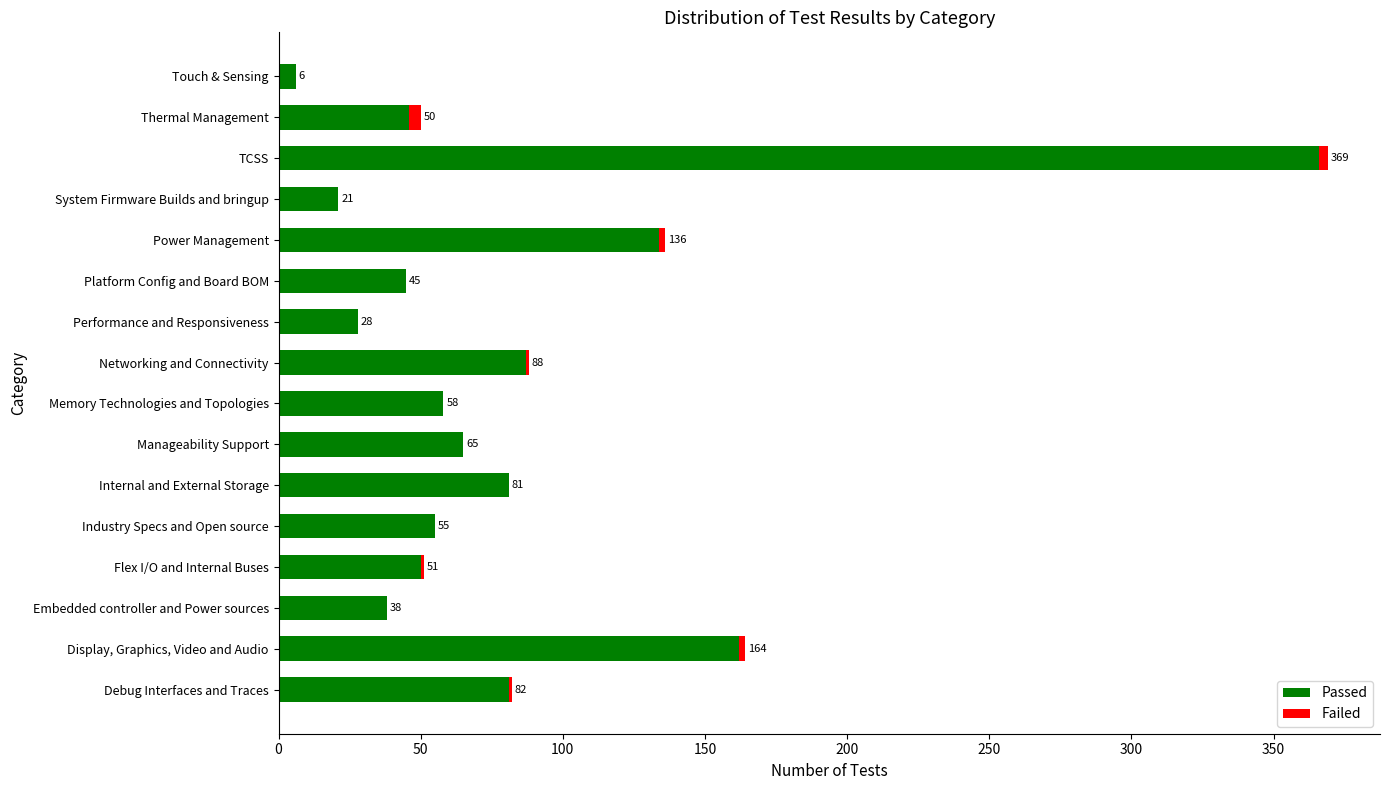

What is the sum of the Passed values at Industry Specs and Open source and Embedded controller and Power sources?

93